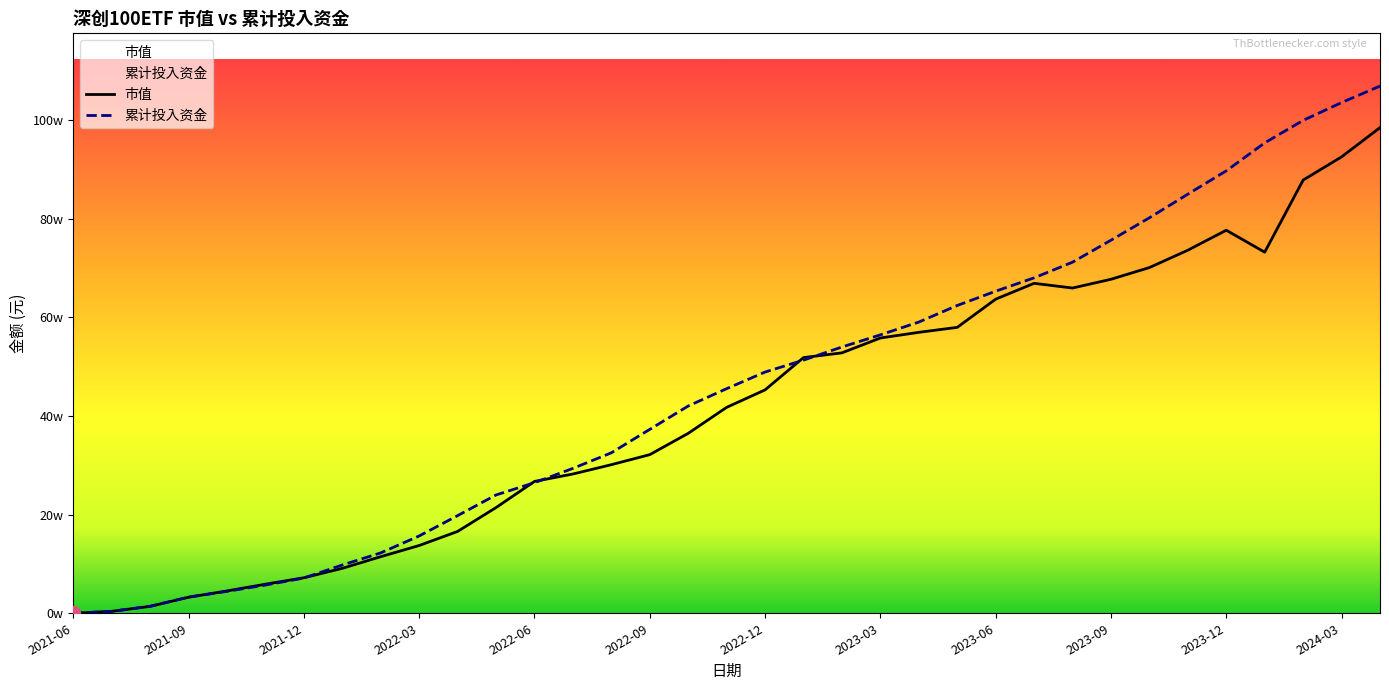

What are all the series names shown in the legend?

市值, 累计投入资金